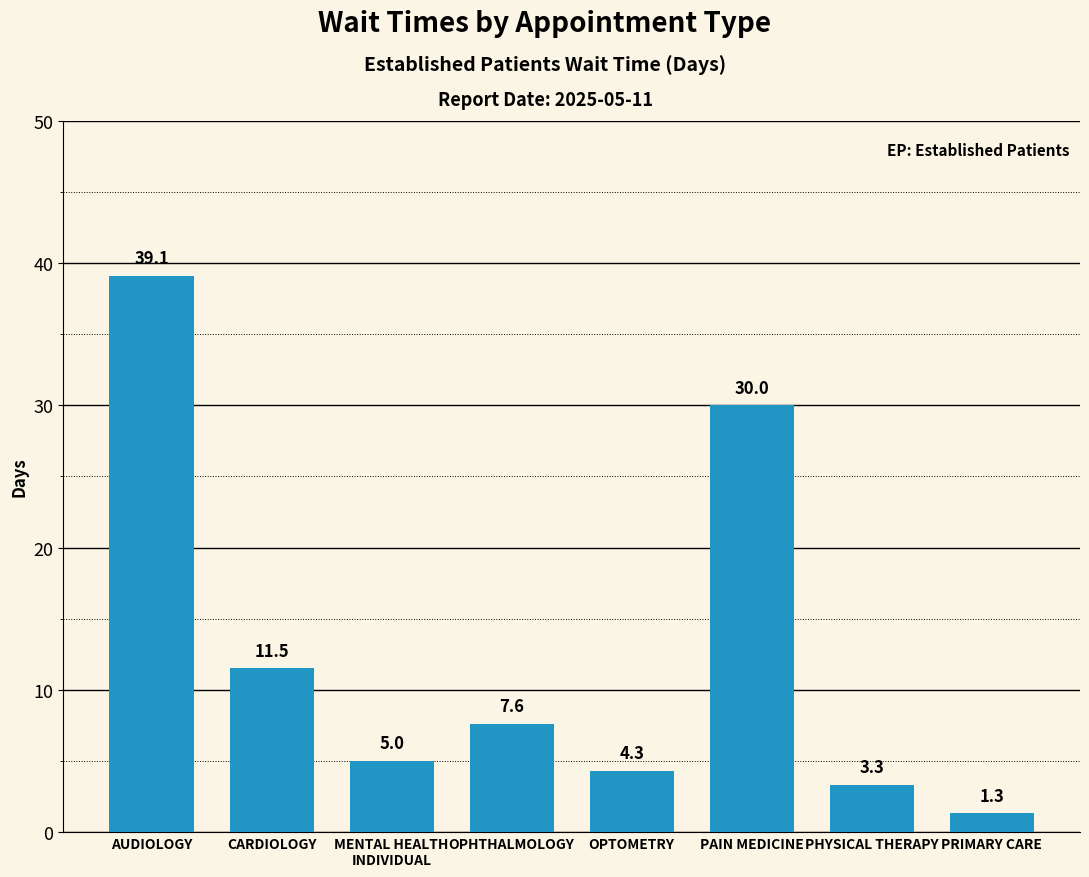

The value at OPHTHALMOLOGY is 7.6. True or false?

True